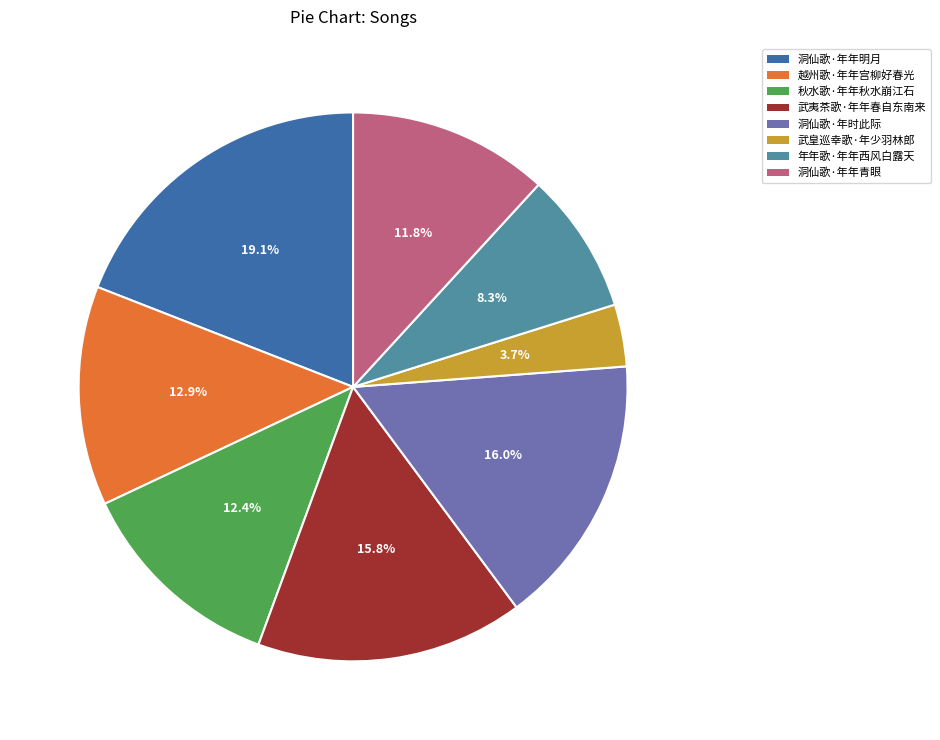

What is the ratio of the value at 年年歌·年年西风白露天 to the value at 武夷茶歌·年年春自东南来?

0.5